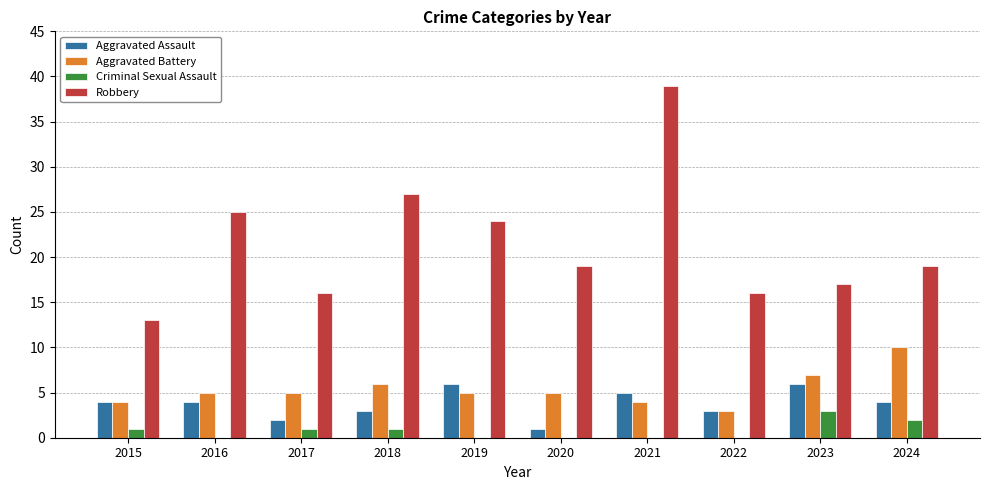

Is it true that Robbery equals 25 at 2016?

True